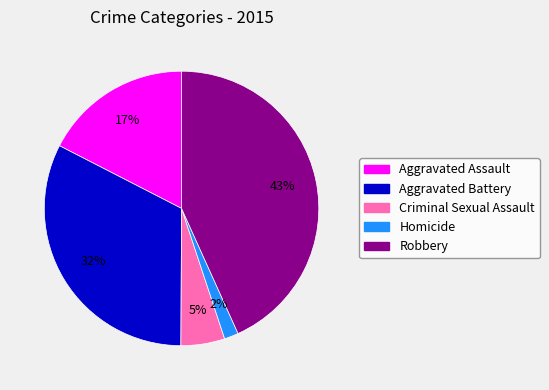

Which slice is the largest?

Robbery